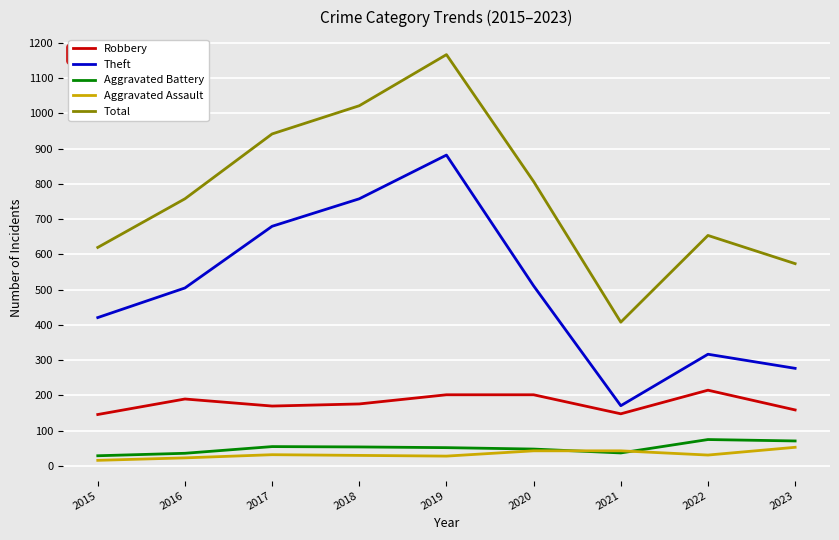

True or false: Robbery and Aggravated Assault cross at least once.

False